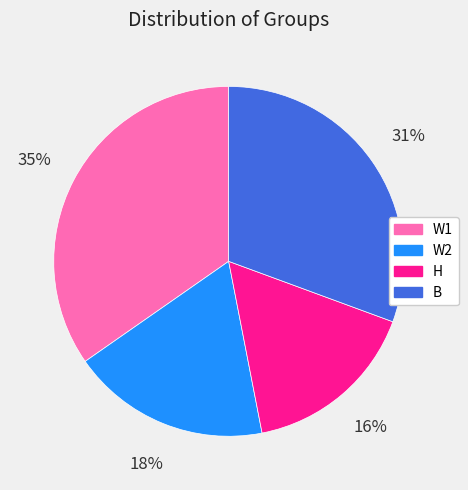

To the nearest percent, what is the combined percentage of W2 and B?

49%